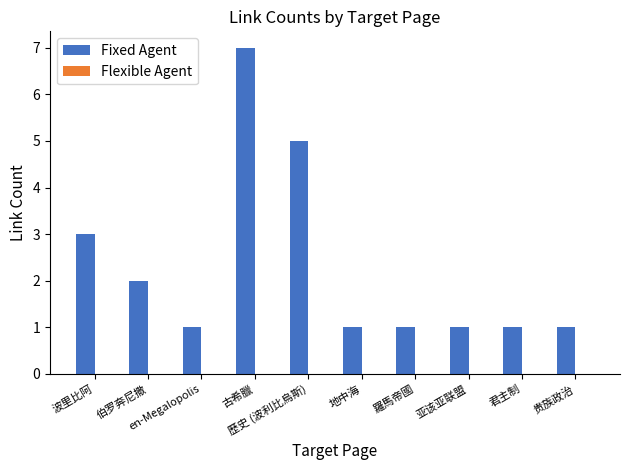

What is the label of the 3rd bar from the right?

亚该亚联盟